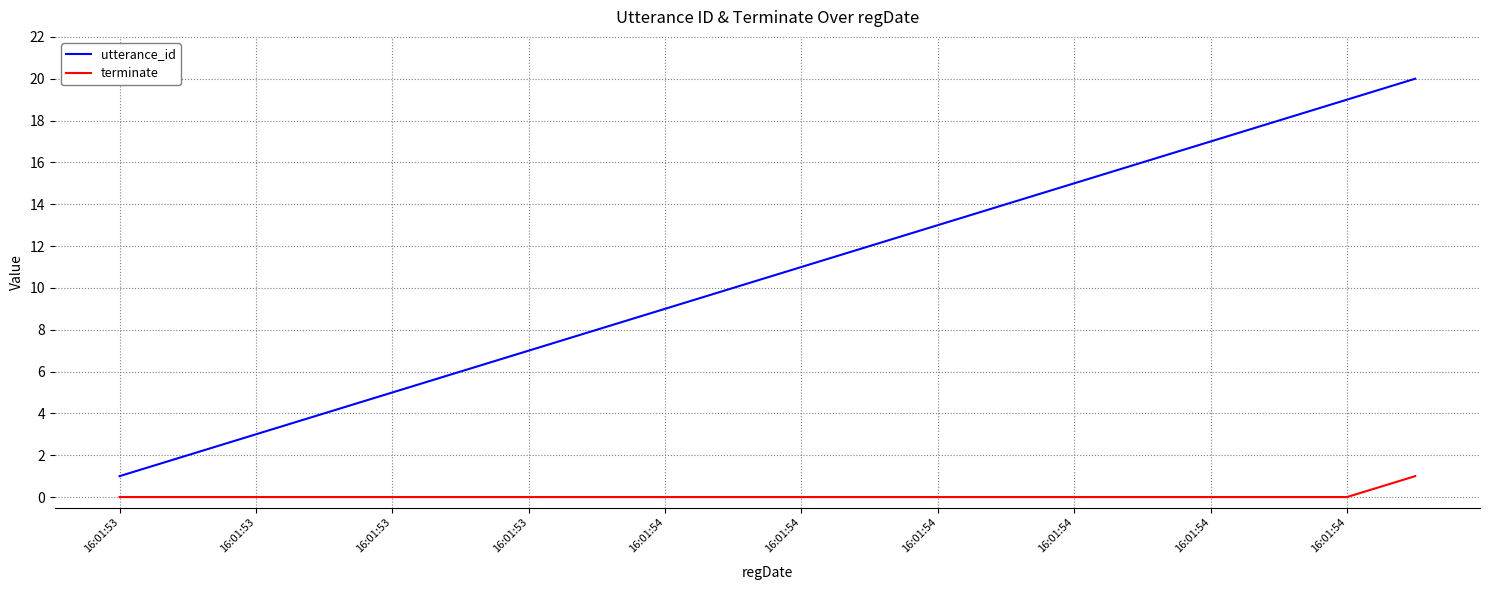

True or false: terminate and utterance_id cross at least once.

False